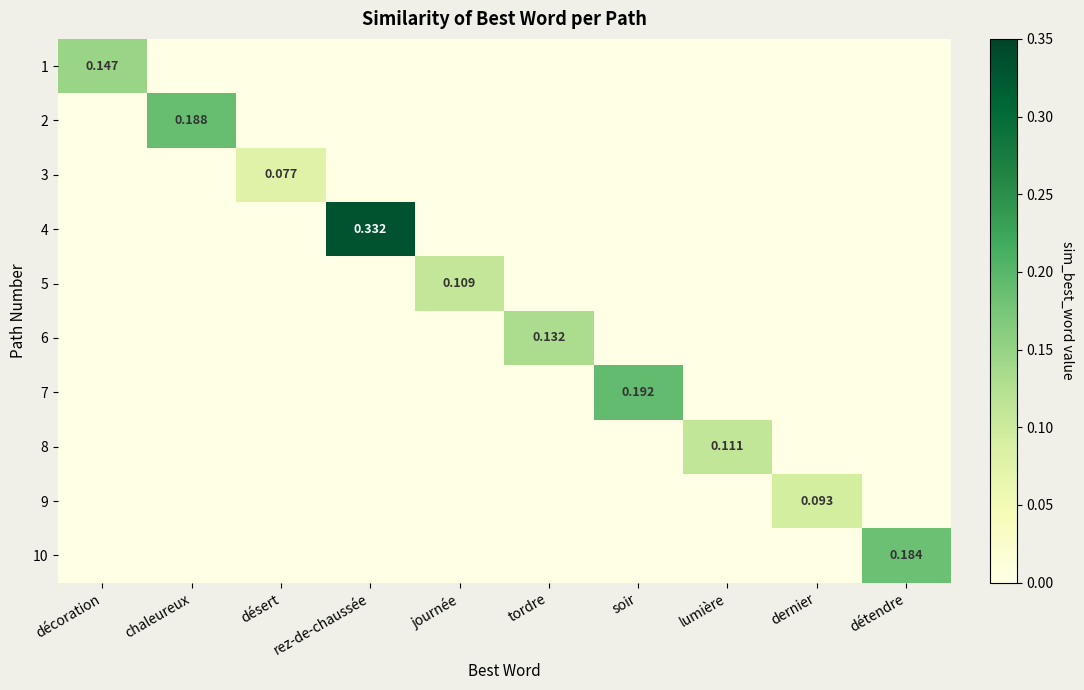

At how many categories does at least one series exceed 0?

10